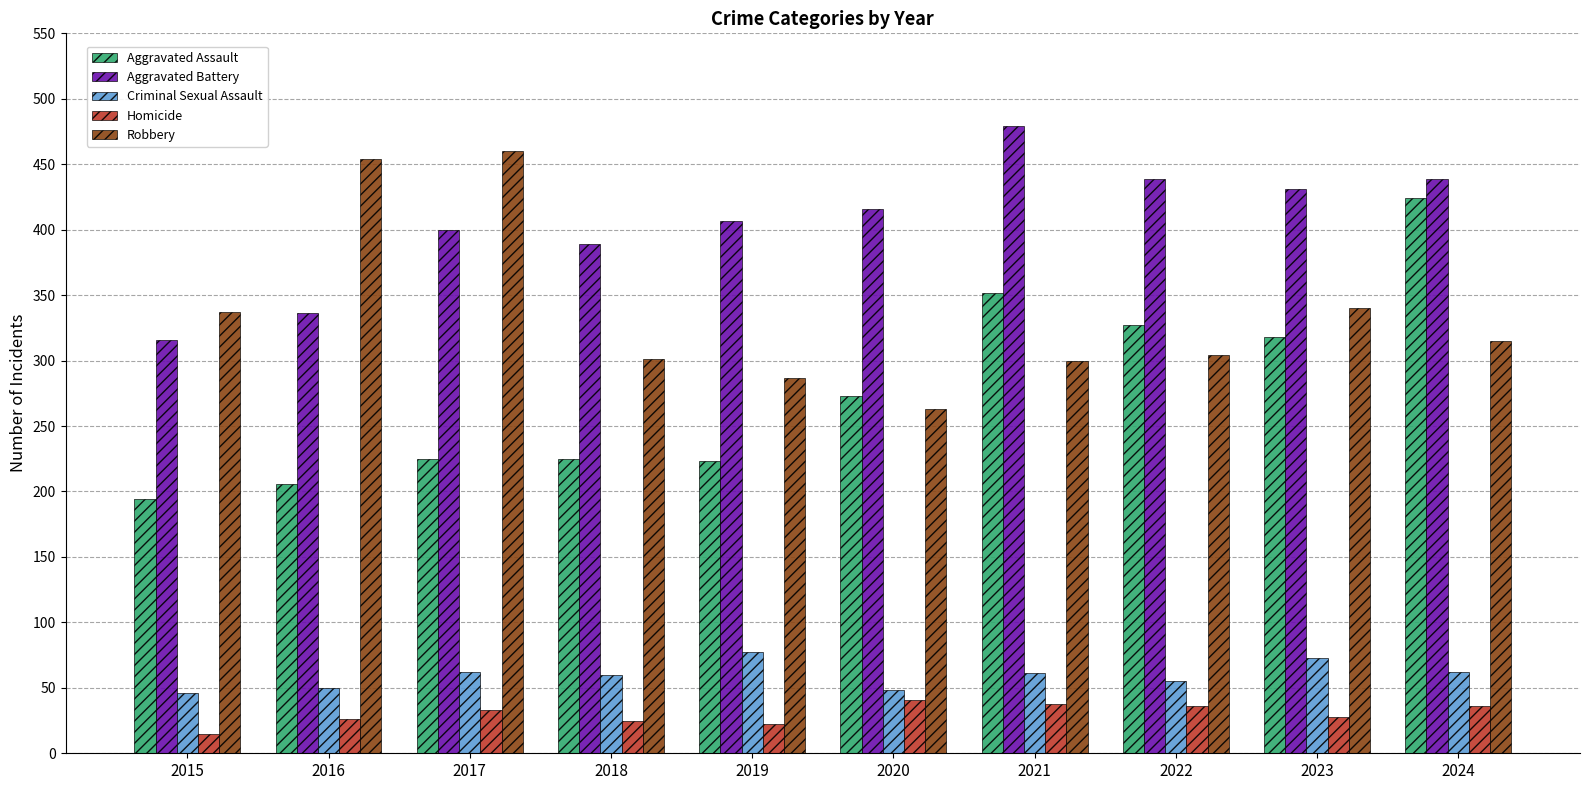

The Homicide series shows 26 at 2016. True or false?

True